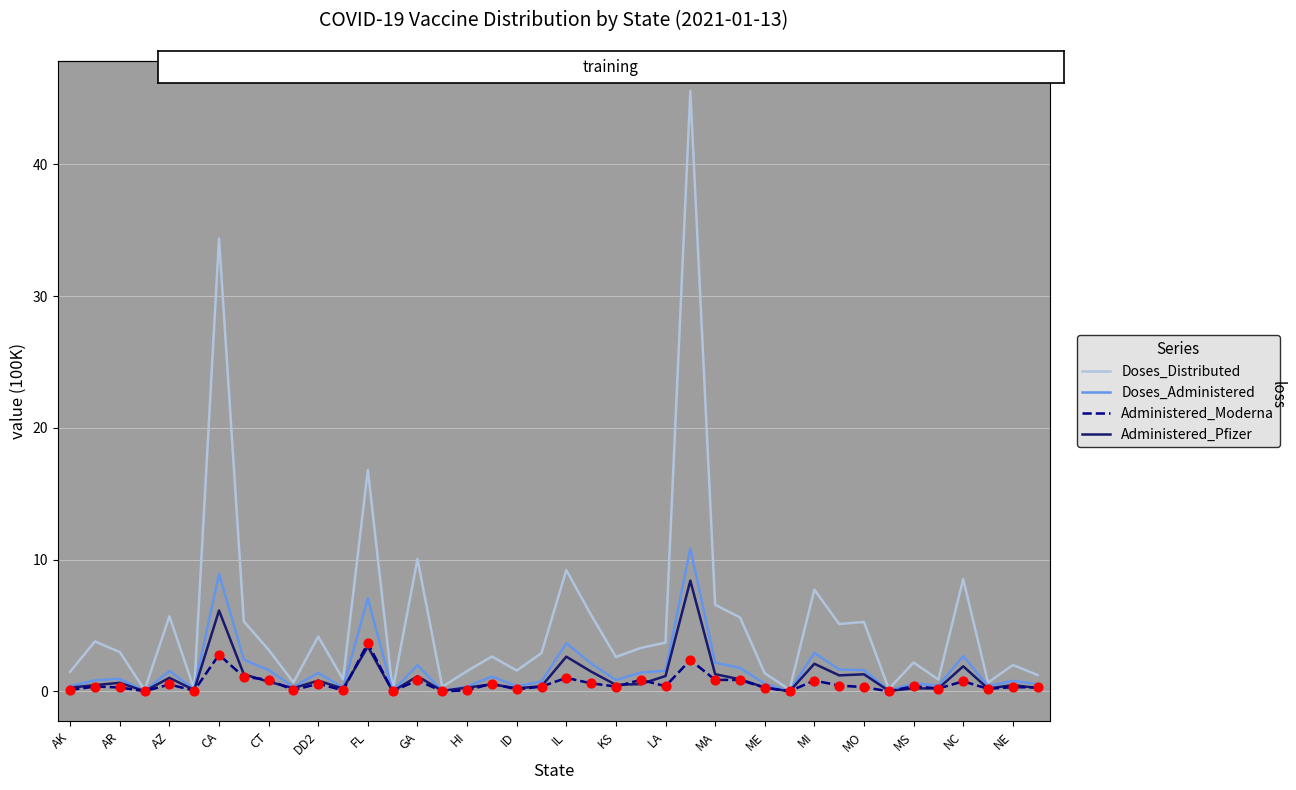

Which series has the largest total across all categories?

Doses_Distributed